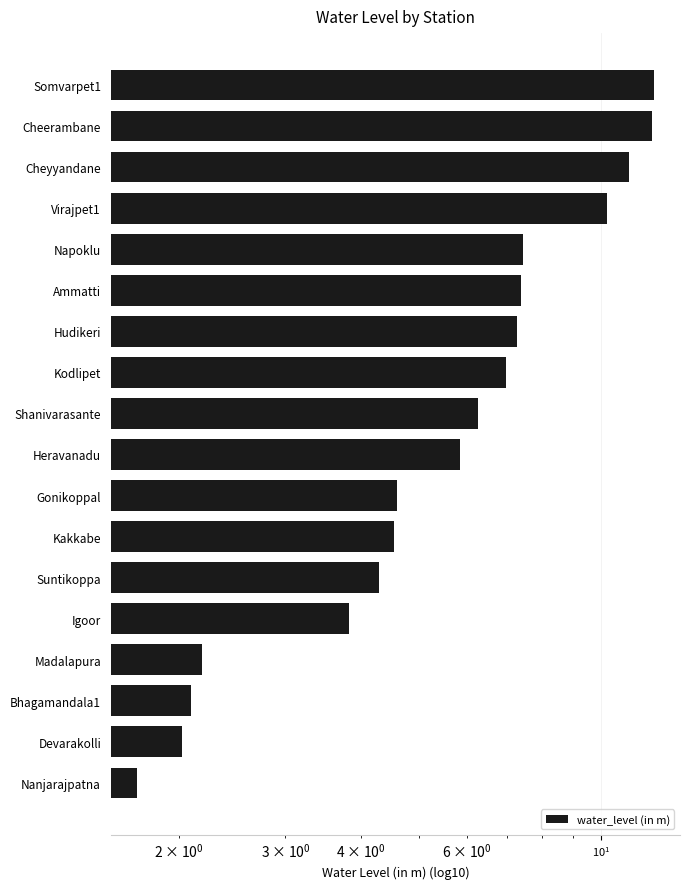

How many categories are shown in the chart?

18